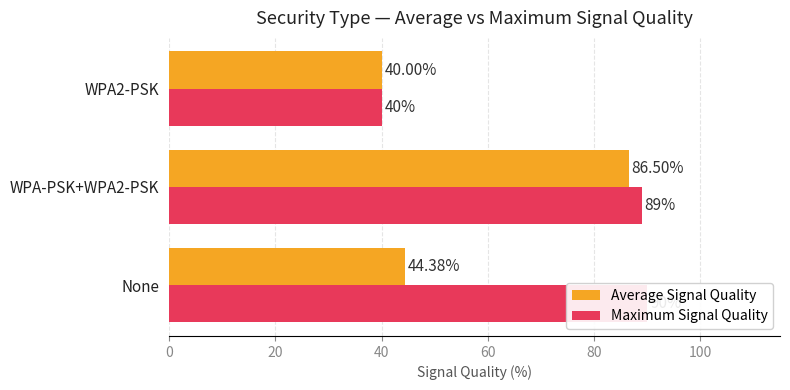

Which series has the widest spread of values?

Maximum Signal Quality